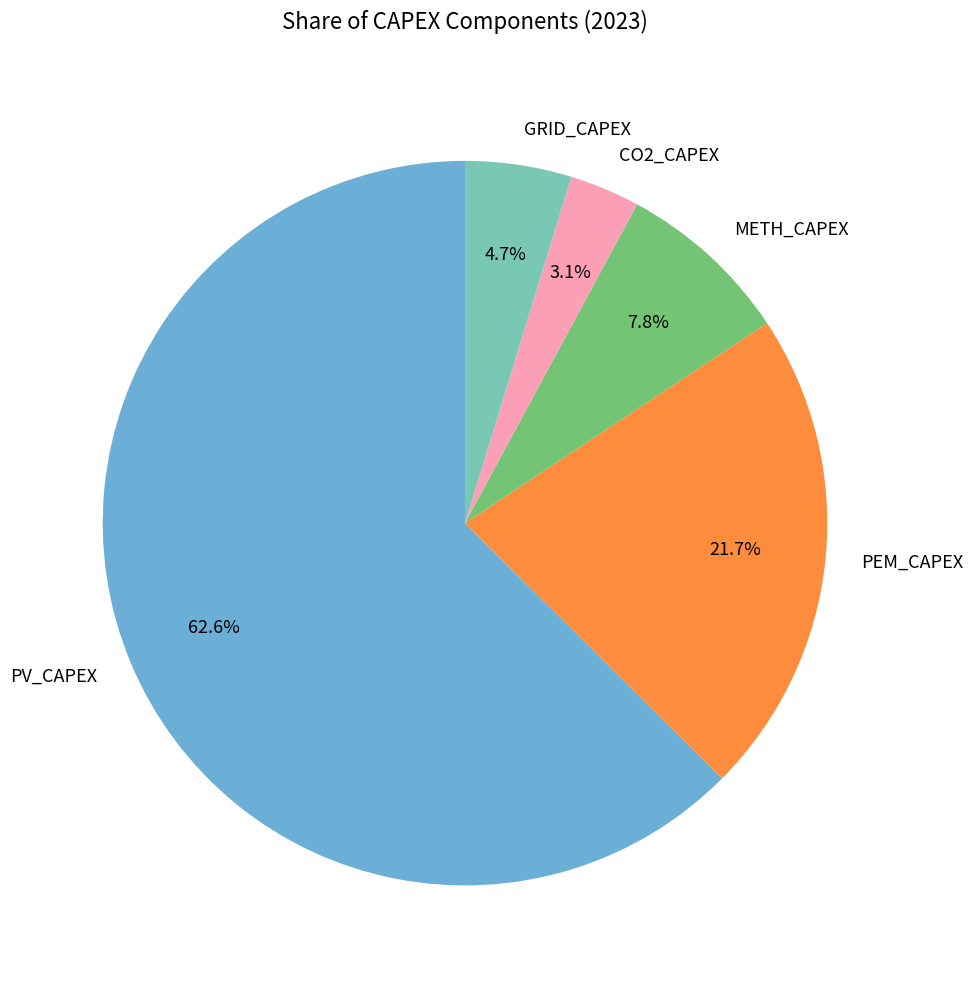

Which has a higher value, METH_CAPEX or CO2_CAPEX?

METH_CAPEX